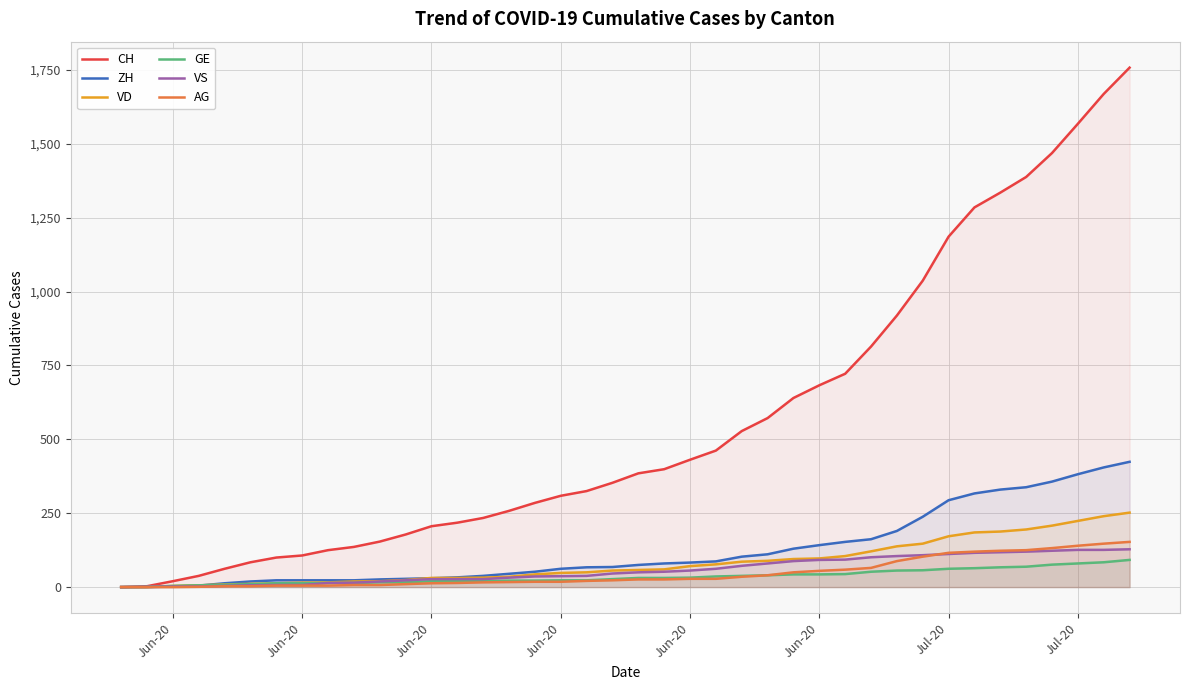

True or false: CH and AG intersect in this chart.

False